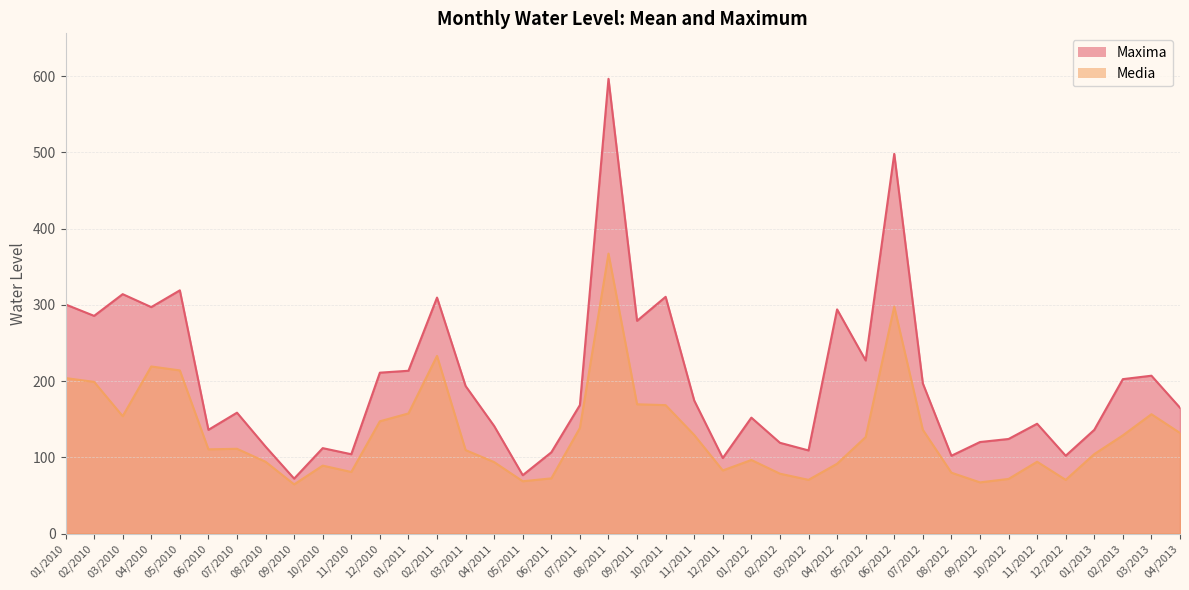

What is the spread (max minus min) of values at 10/2011?

142.1